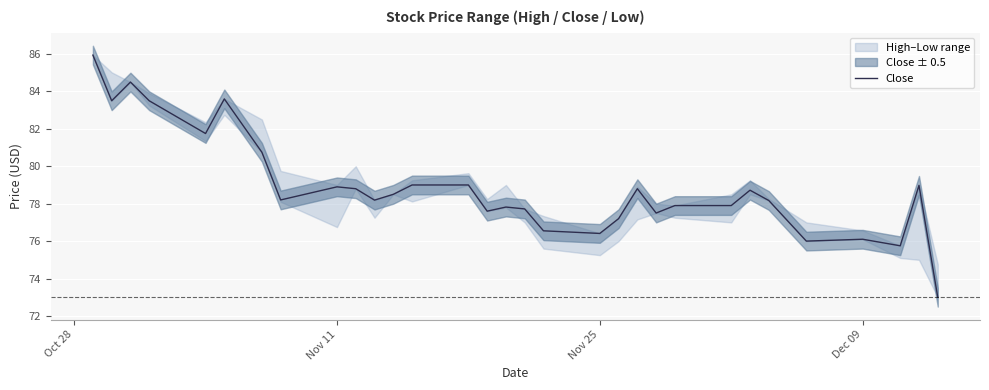

Reading left to right, list all the values displayed in this chart.

85.9	83.5	84.5	83.5	81.8	83.6	80.8	78.2	78.9	78.8	78.2	78.5	79.0	79.0	77.6	77.8	77.7	76.5	76.4	77.2	78.8	77.5	77.9	77.9	78.7	78.2	76.0	76.1	75.8	79.0	73.0